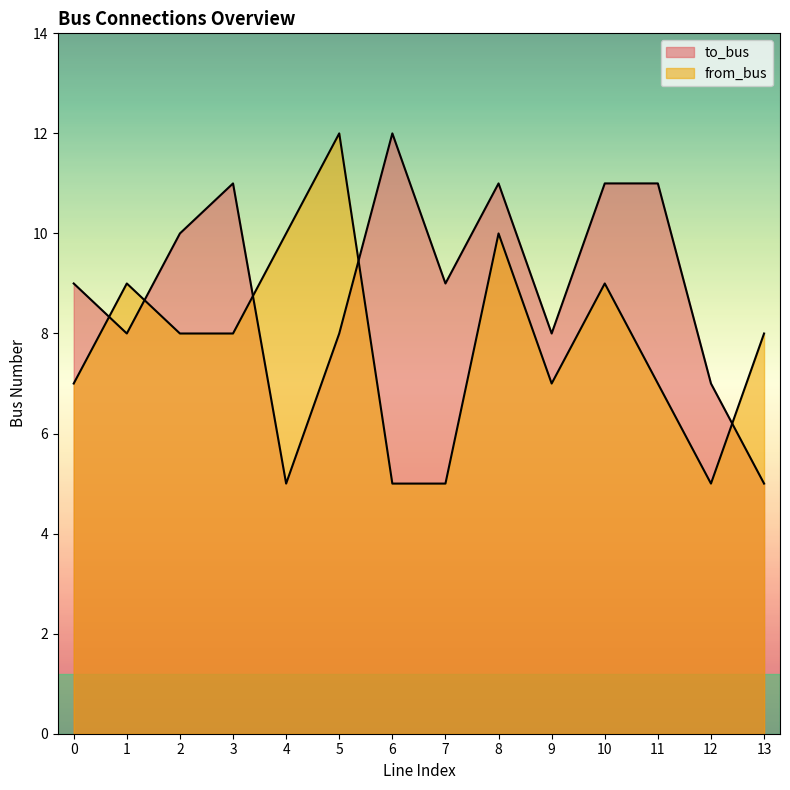

What are all the series names shown in the legend?

to_bus, from_bus